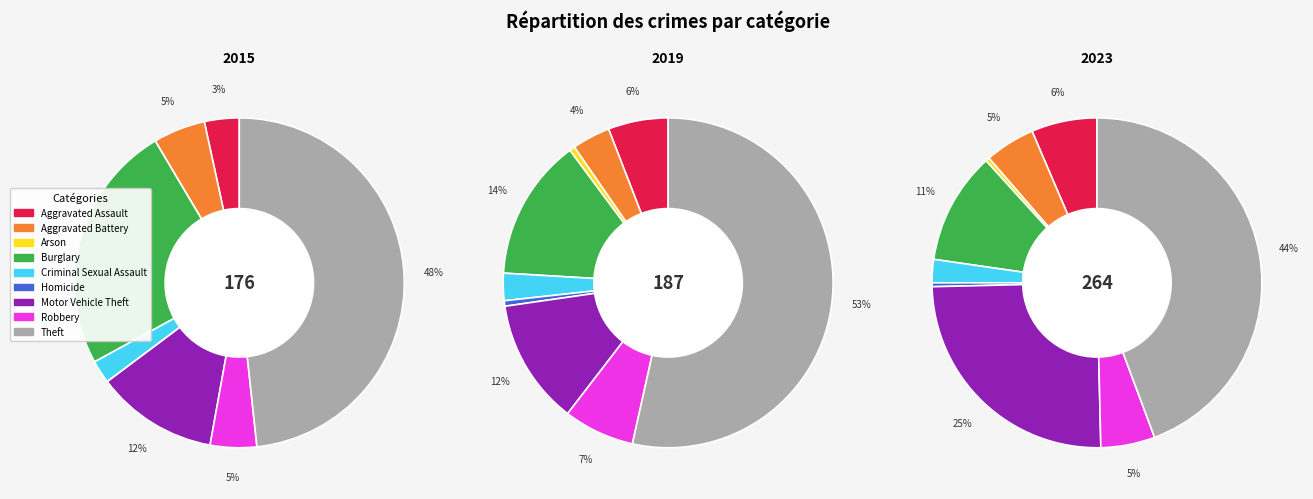

True or false: Motor Vehicle Theft accounts for 12% of the total.

True